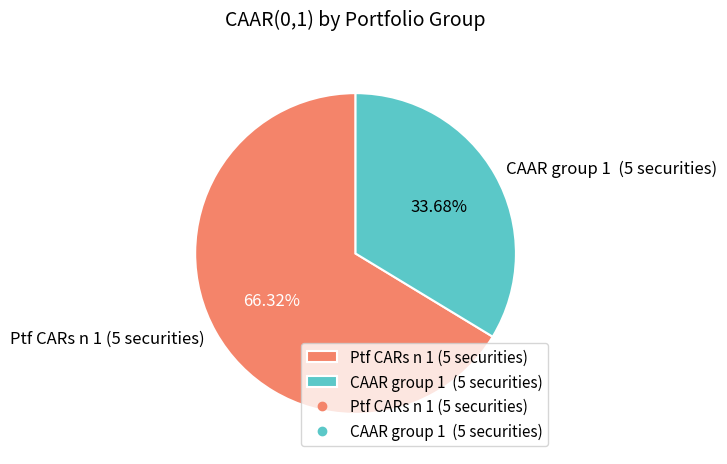

Which category accounts for the majority?

Ptf CARs n 1 (5 securities)